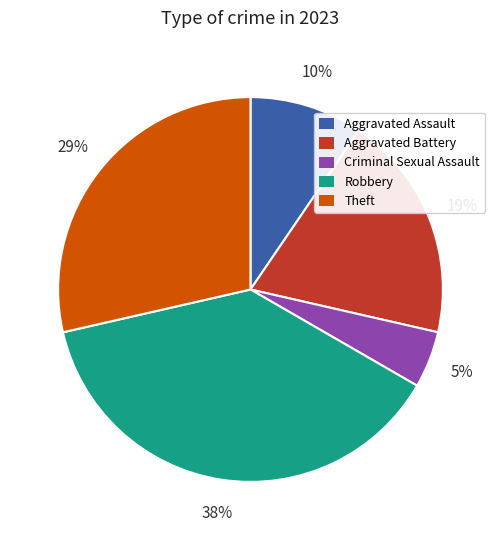

To the nearest percent, what percentage of the pie is Aggravated Battery?

19%